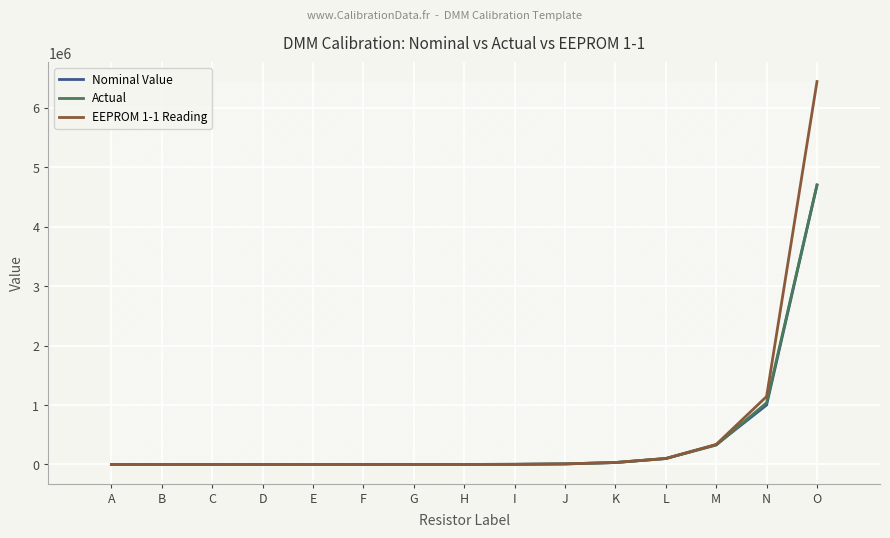

Which series has the widest spread of values?

EEPROM 1-1 Reading